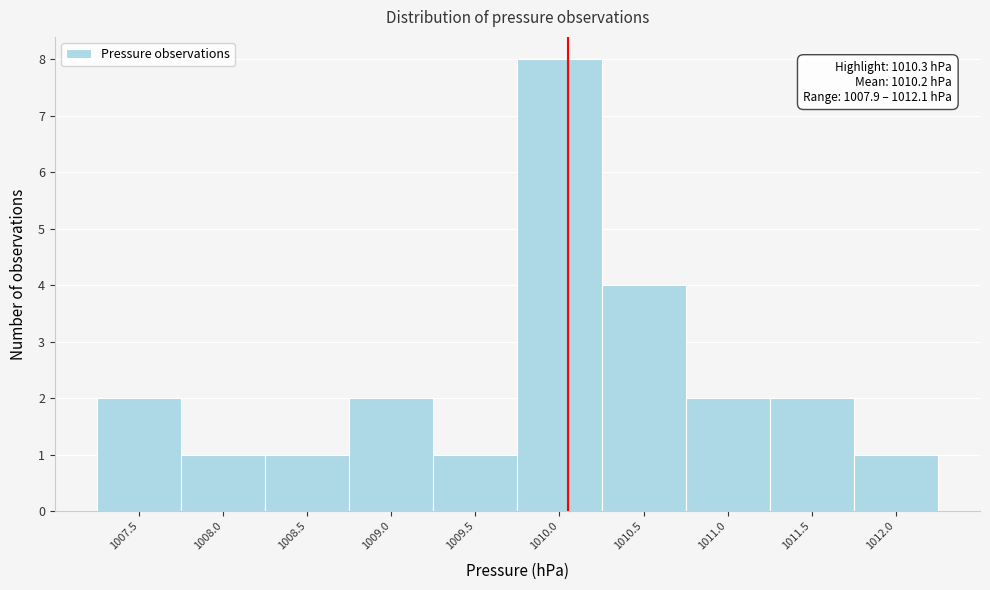

Reading right to left, extract all data points from this chart.

1	2	2	4	8	1	2	1	1	2